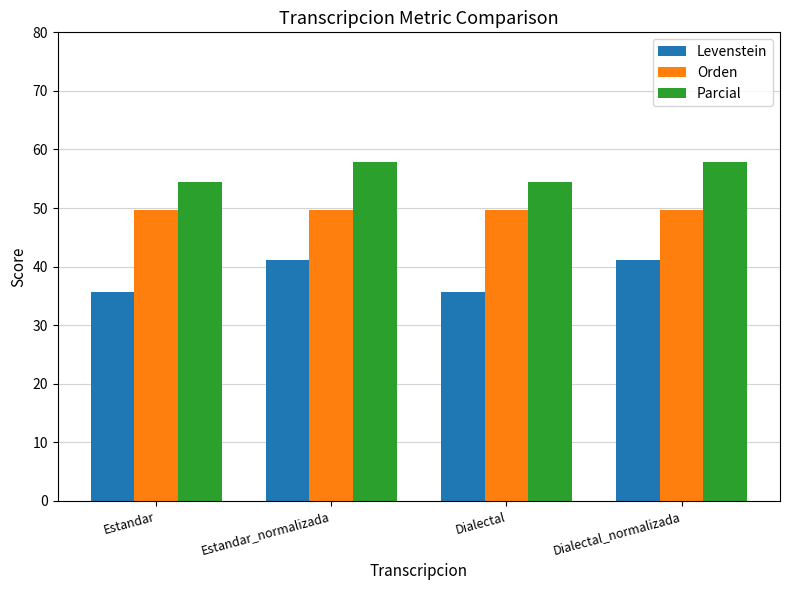

The Levenstein series shows 35.6 at Estandar. True or false?

True